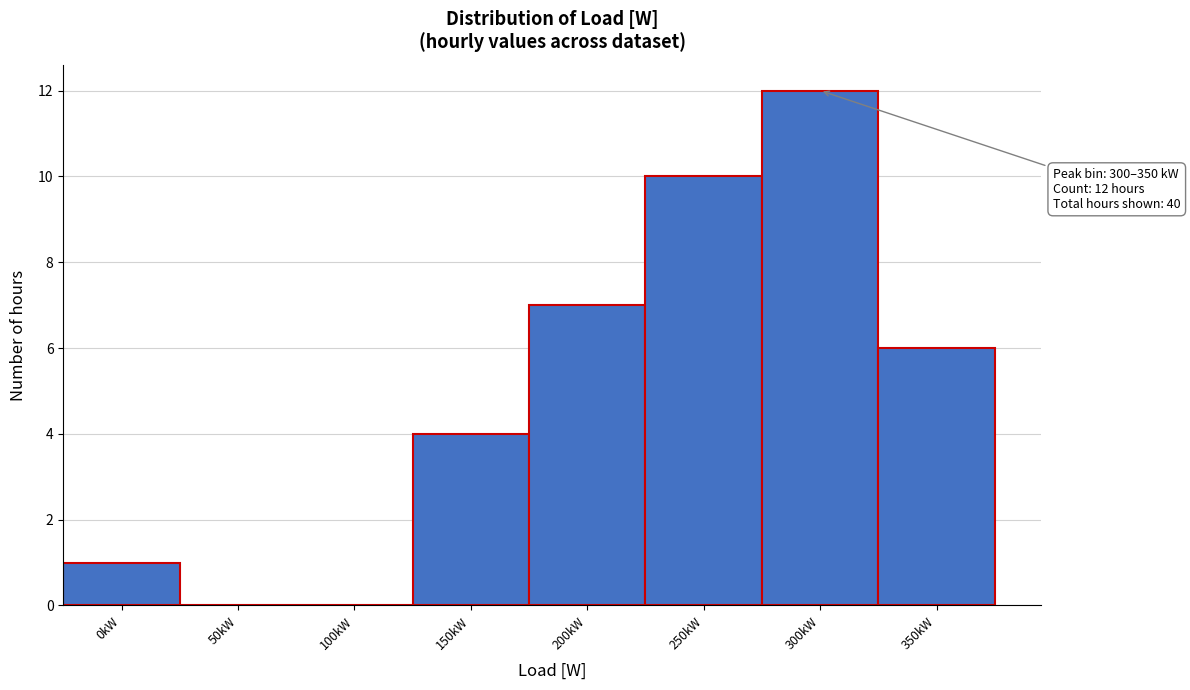

Reading left to right, list all the values displayed in this chart.

0kW=1	50kW=0	100kW=0	150kW=4	200kW=7	250kW=10	300kW=12	350kW=6